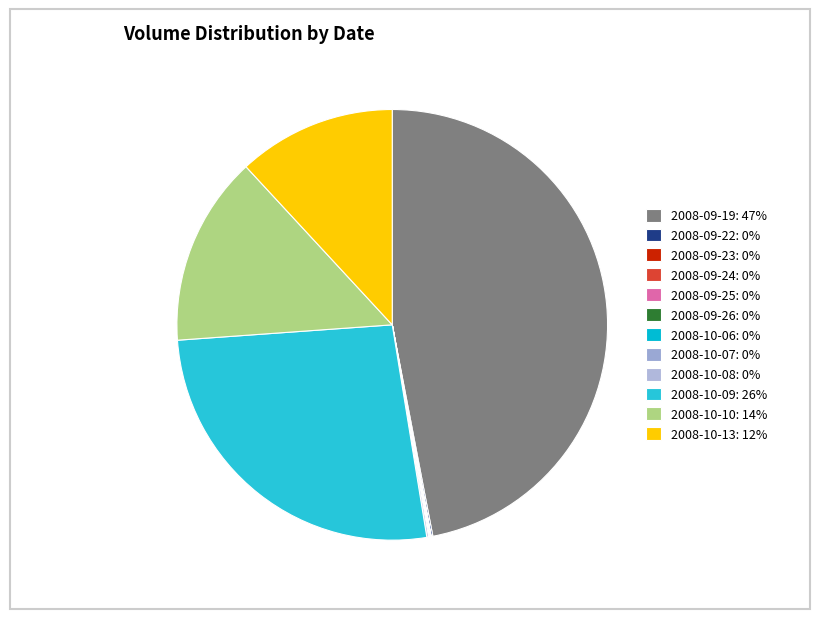

To the nearest percent, what is the difference between the 2008-09-19 and 2008-10-10 slice percentages?

33%